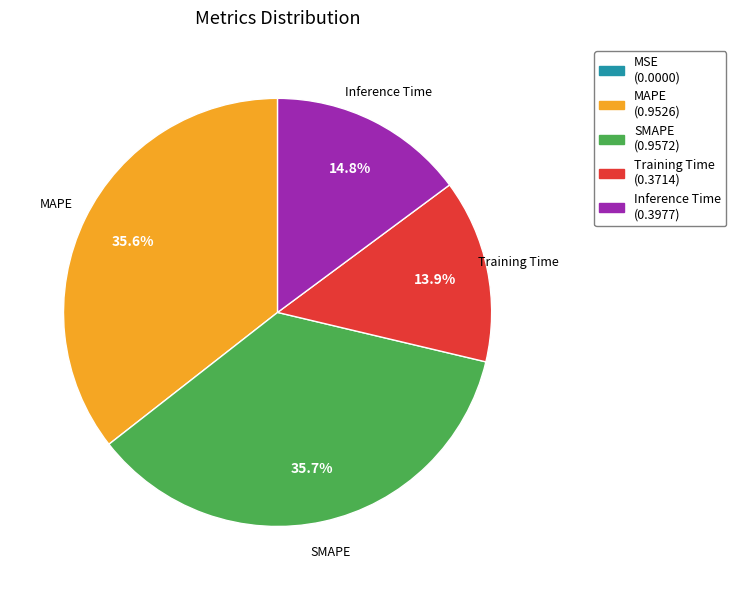

Between Inference Time (0.3977) and SMAPE (0.9572), which is larger?

SMAPE (0.9572)